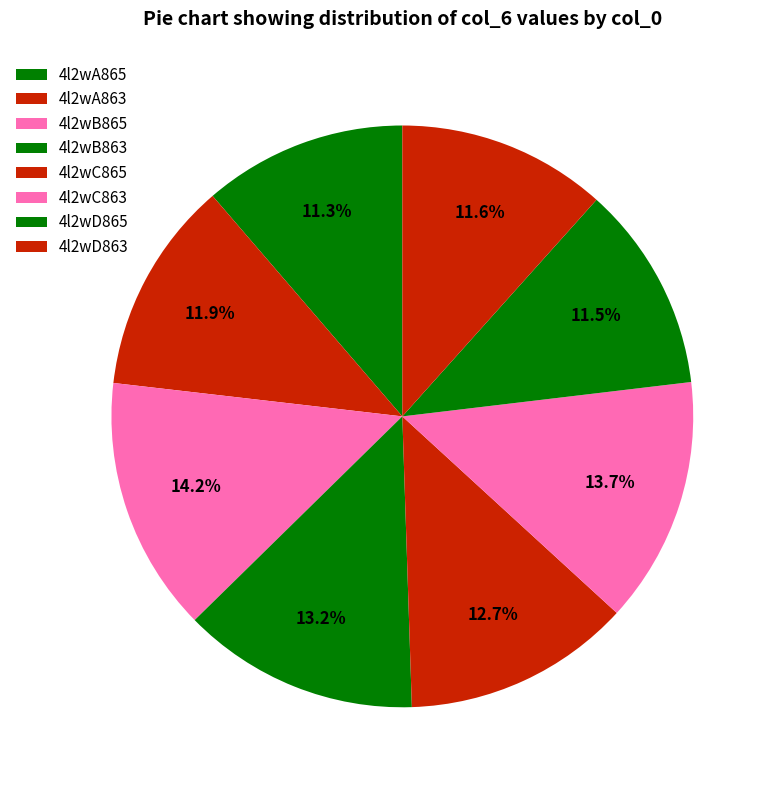

To the nearest percent, what portion does 4l2wD863 represent?

12%